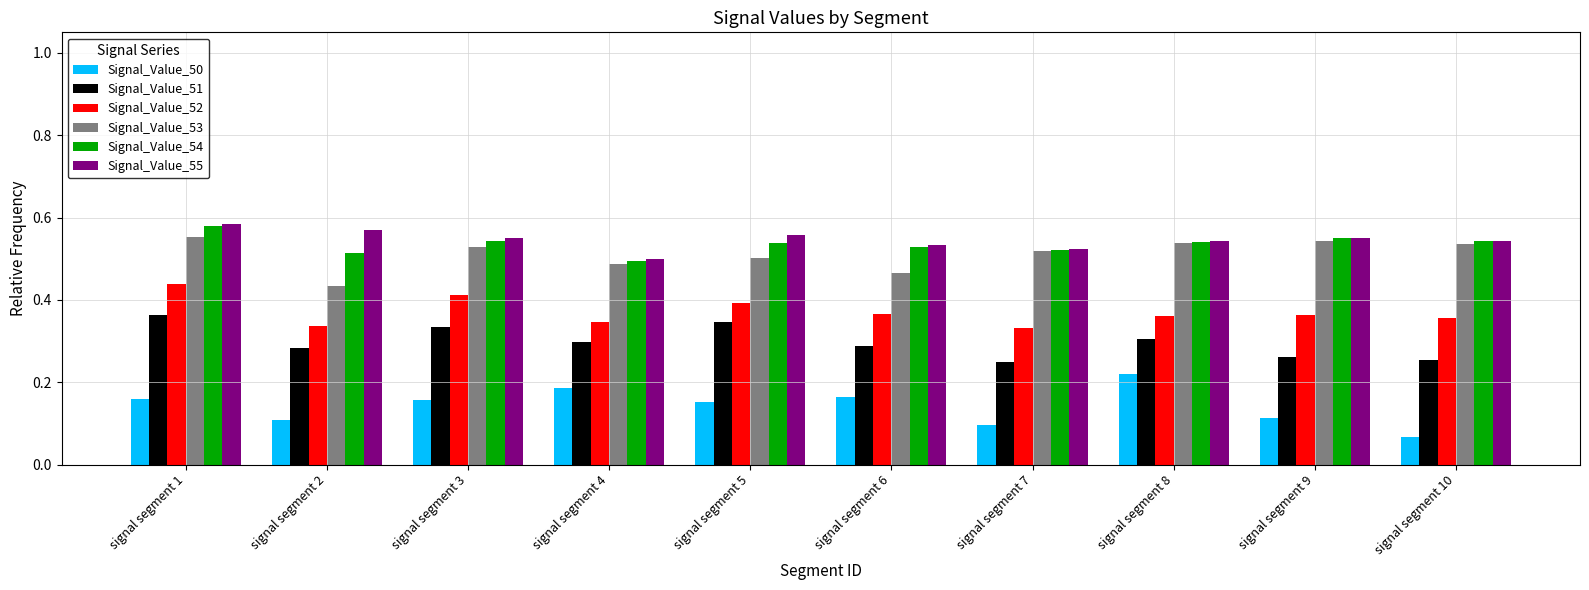

At which label is Signal_Value_53 closest to 0?

signal segment 2